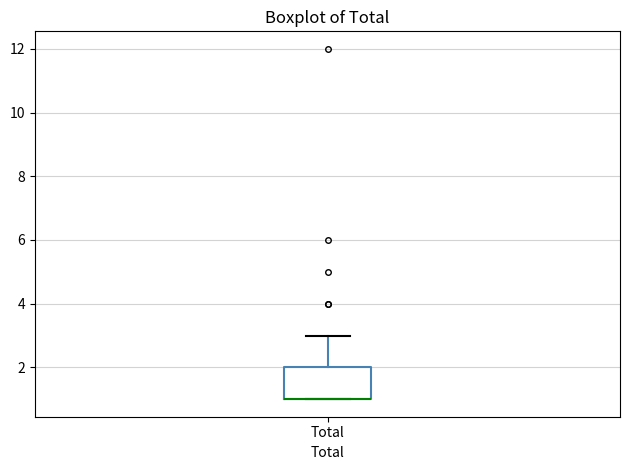

Where is the lower edge of the box for Total on the y-axis? The values are not printed on the chart, so give them approximately, as read against the axis.

1